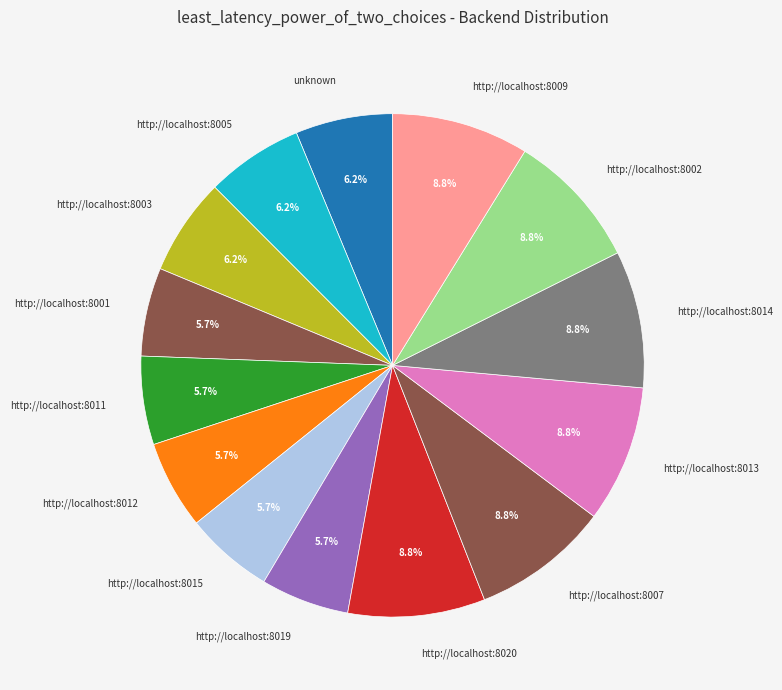

What percentage is NOT represented by http://localhost:8001?

94.3%